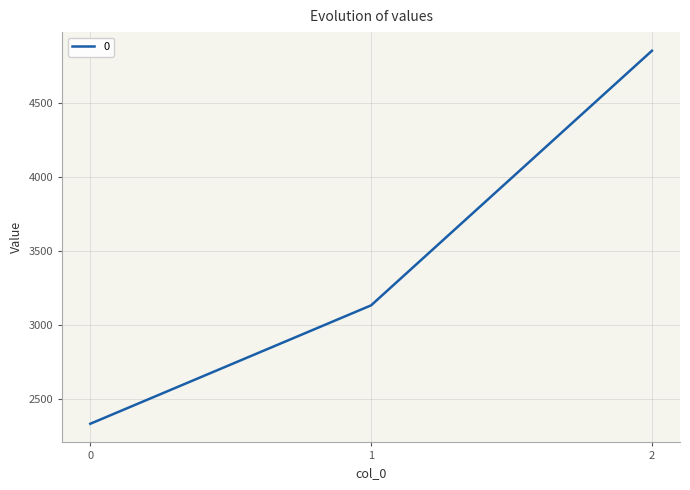

What is the ratio of the value at 1 to the value at 2?

0.6